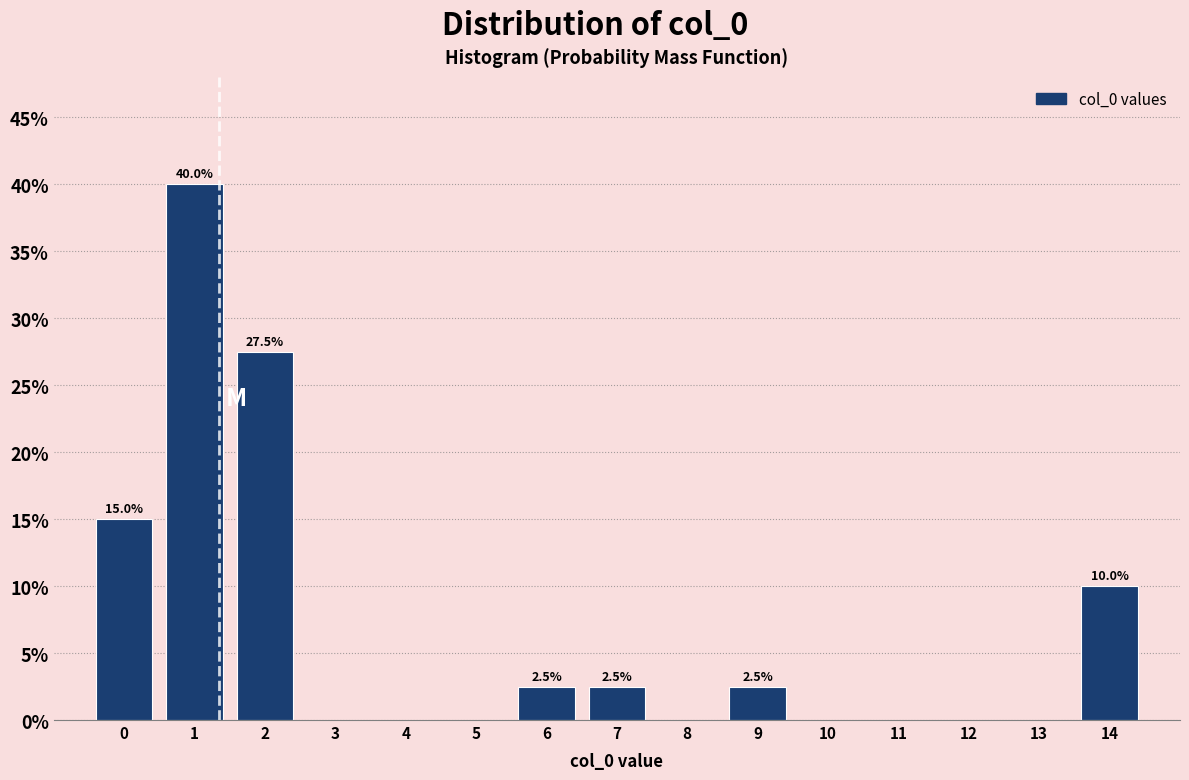

Reading right to left, what are all the values shown in this chart?

14=10.0	13=0.0	12=0.0	11=0.0	10=0.0	9=2.5	8=0.0	7=2.5	6=2.5	5=0.0	4=0.0	3=0.0	2=27.5	1=40.0	0=15.0